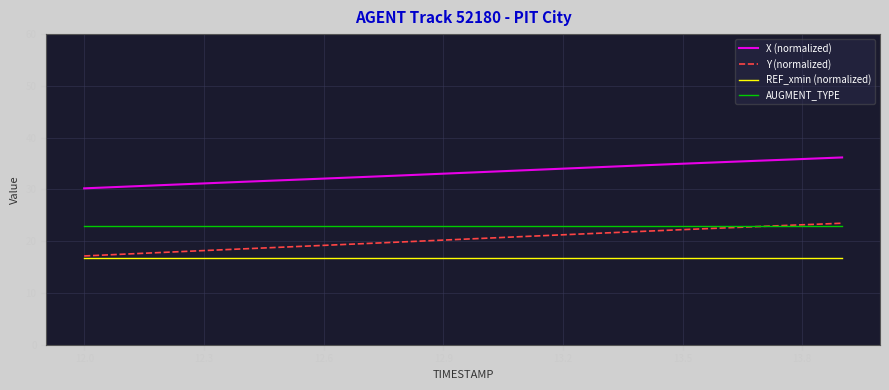

True or false: AUGMENT_TYPE and REF_xmin (normalized) cross at least once.

False